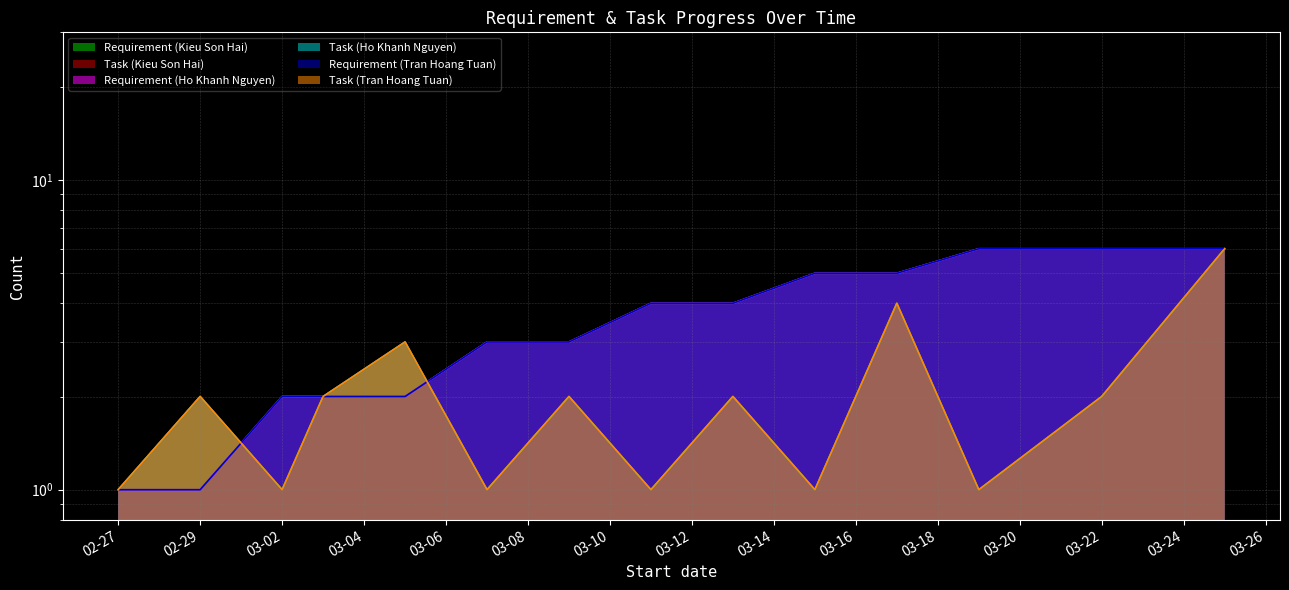

What is the total value across all series at 2020-03-25?

36